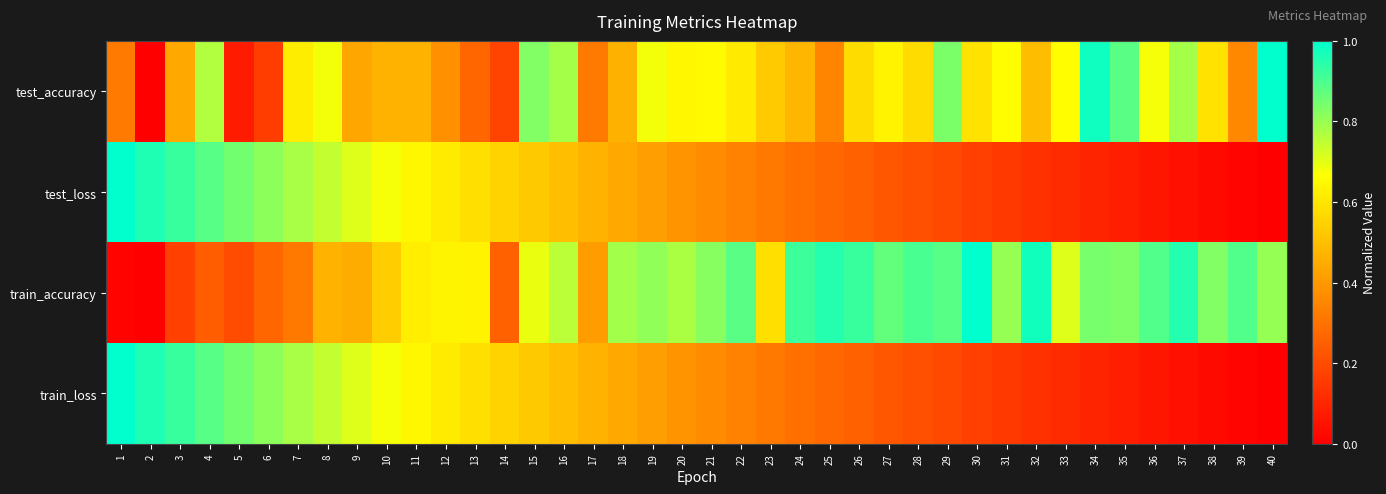

How many series are shown in this chart?

4